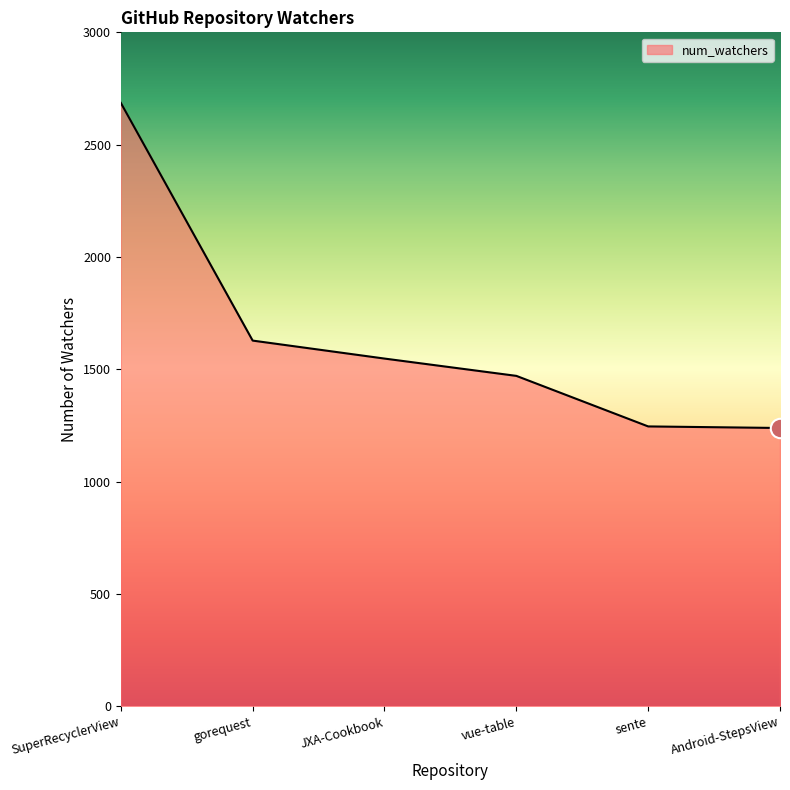

At which category does the chart reach its peak across all series?

SuperRecyclerView